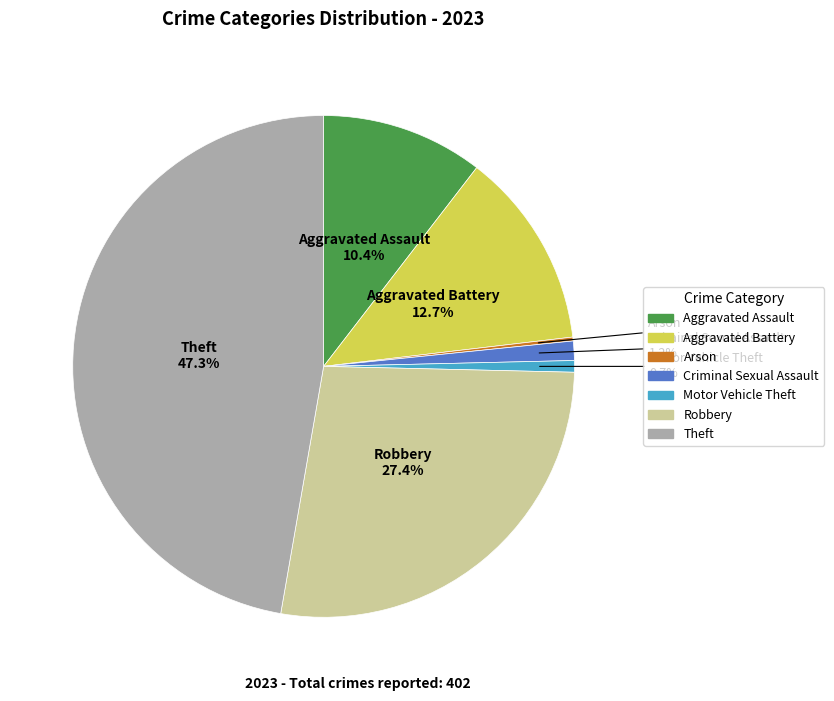

Between Aggravated Assault 10.4% and Motor Vehicle Theft 0.7%, which is larger?

Aggravated Assault 10.4%